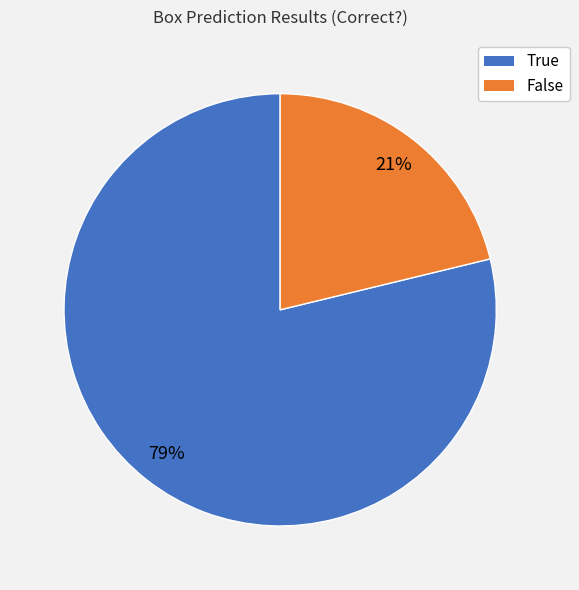

To the nearest percent, what is the combined percentage of False and True?

100%